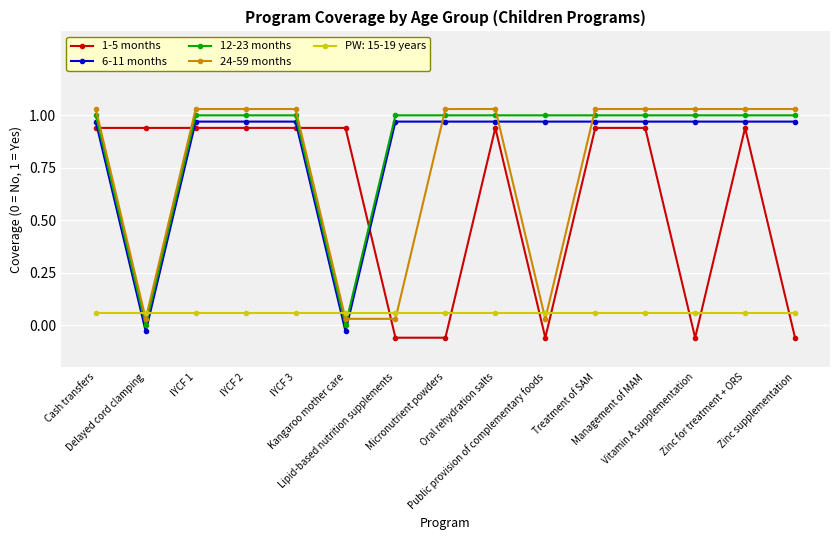

What is the label of the 6th point from the right?

Public provision of complementary foods